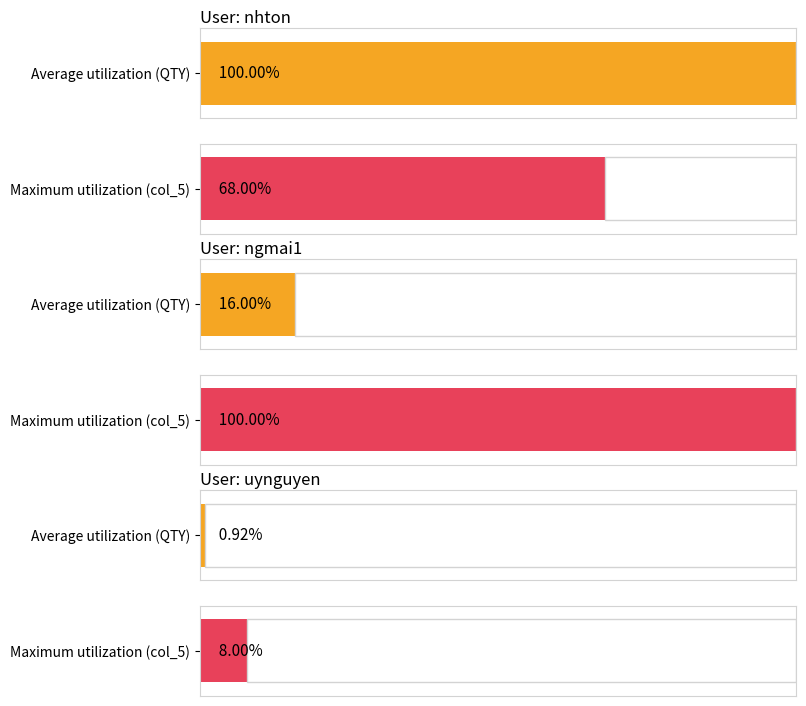

Is it true that col_5 equals 3 at ngmai1?

False